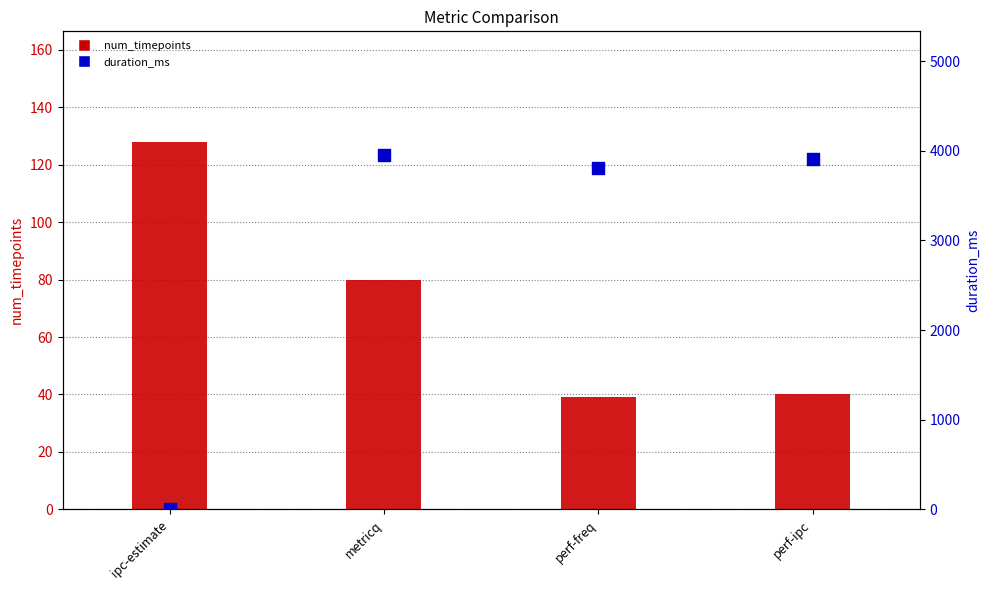

What are all the series names shown in the legend?

num_timepoints, duration_ms